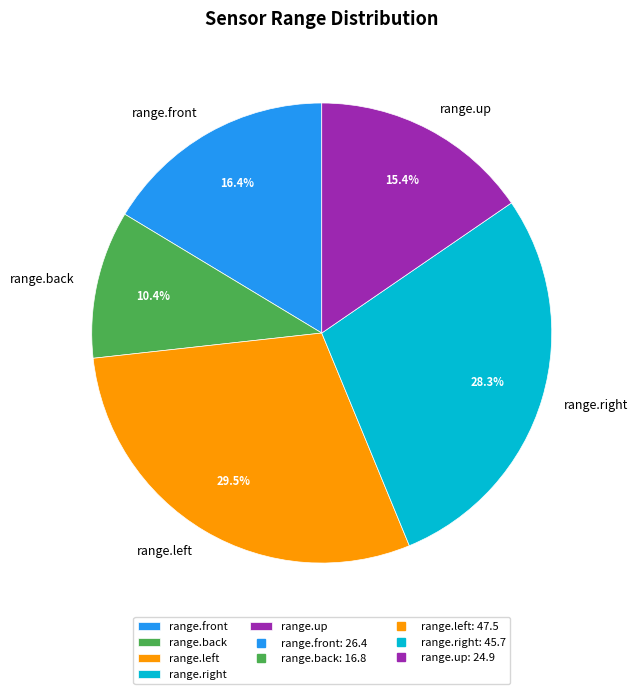

To the nearest percent, what is the average slice percentage?

20%